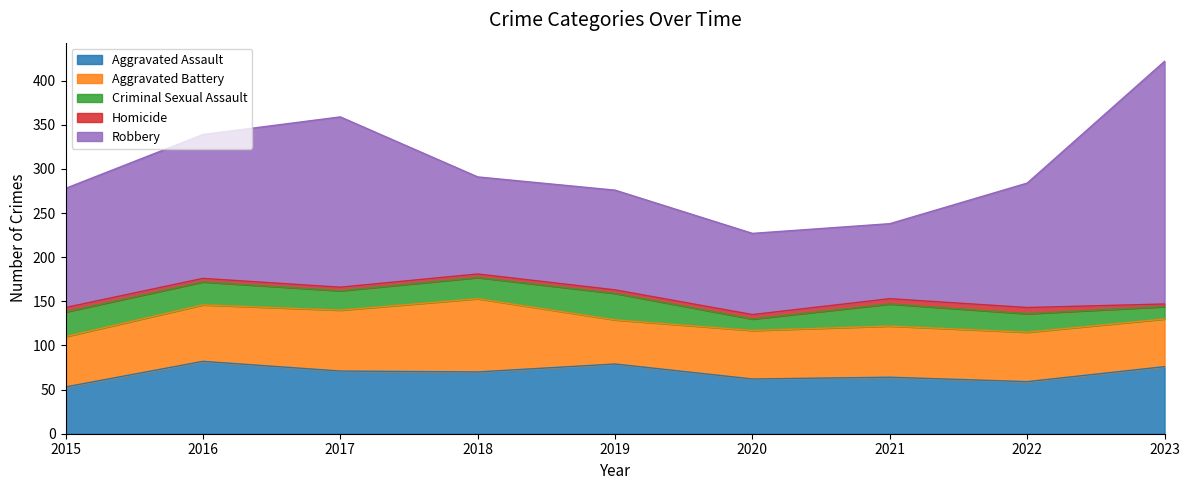

Does the chart display data point markers on the line(s)?

No